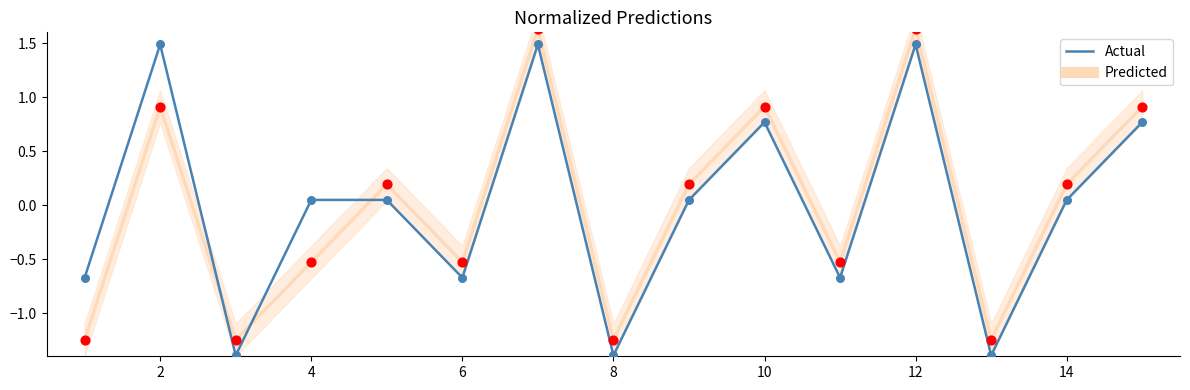

What is the maximum value for Actual?

1.5